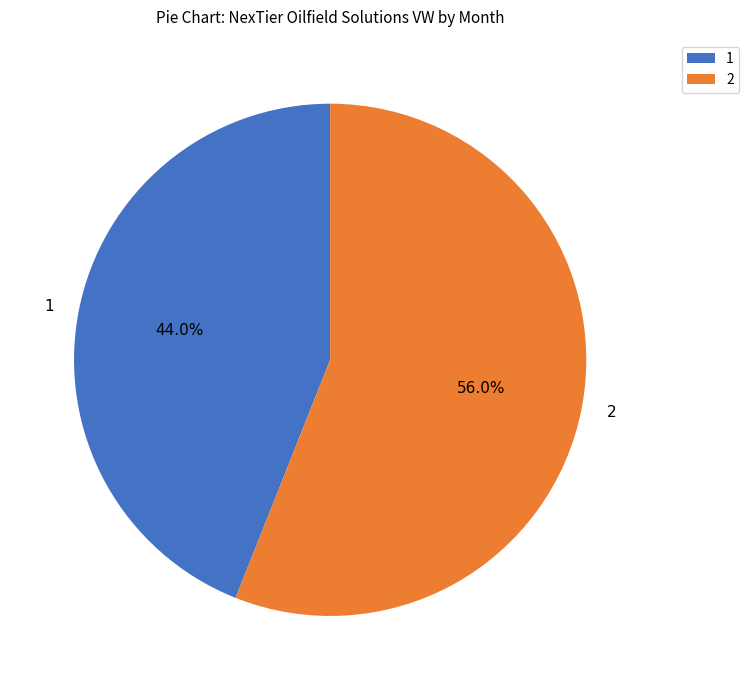

Which has a higher value, 2 or 1?

2